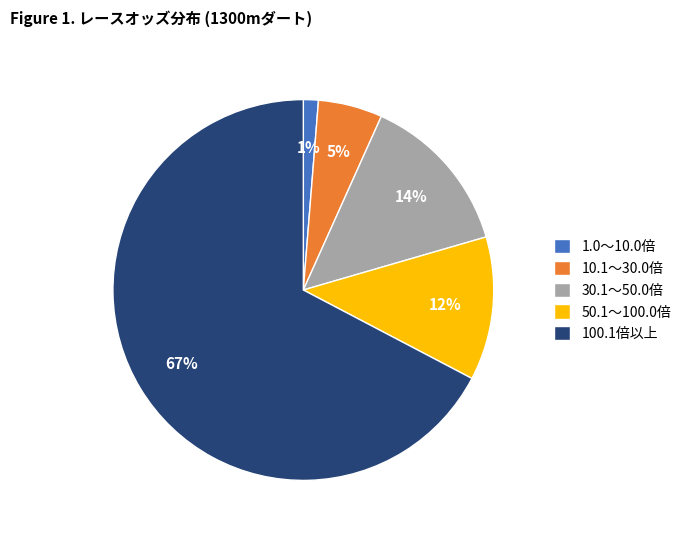

Do 100.1倍以上 and 10.1～30.0倍 together represent more than half of the pie?

Yes